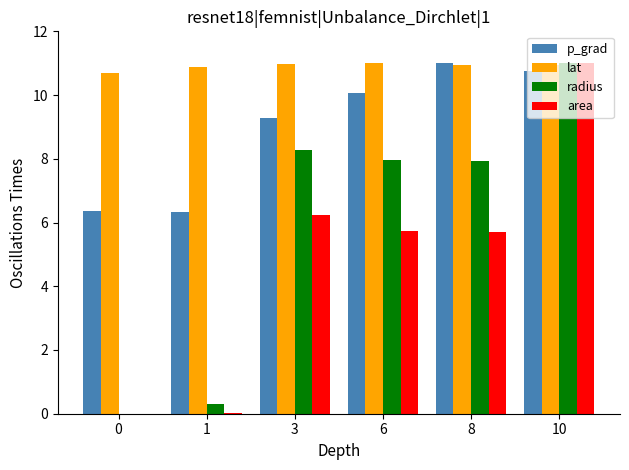

At which category is the sum across all series the highest?

10